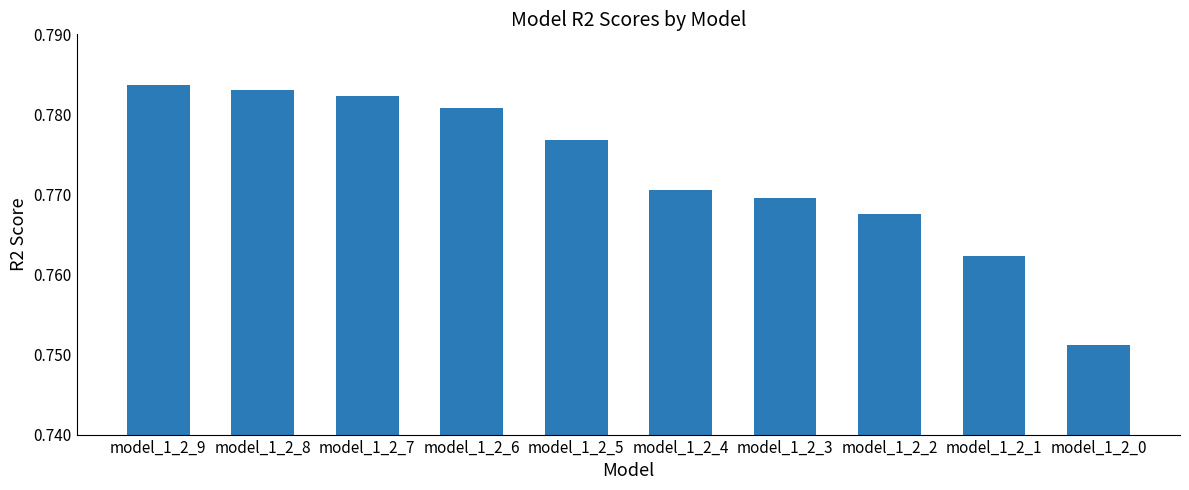

List the labels in order of value, smallest first.

model_1_2_0, model_1_2_1, model_1_2_2, model_1_2_3, model_1_2_4, model_1_2_5, model_1_2_6, model_1_2_7, model_1_2_8, model_1_2_9